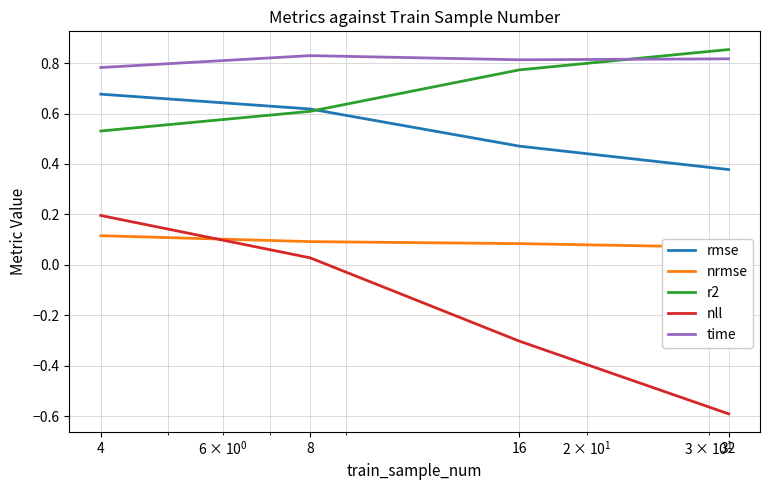

At 8, list the series in order from smallest to largest.

nll, nrmse, r2, rmse, time